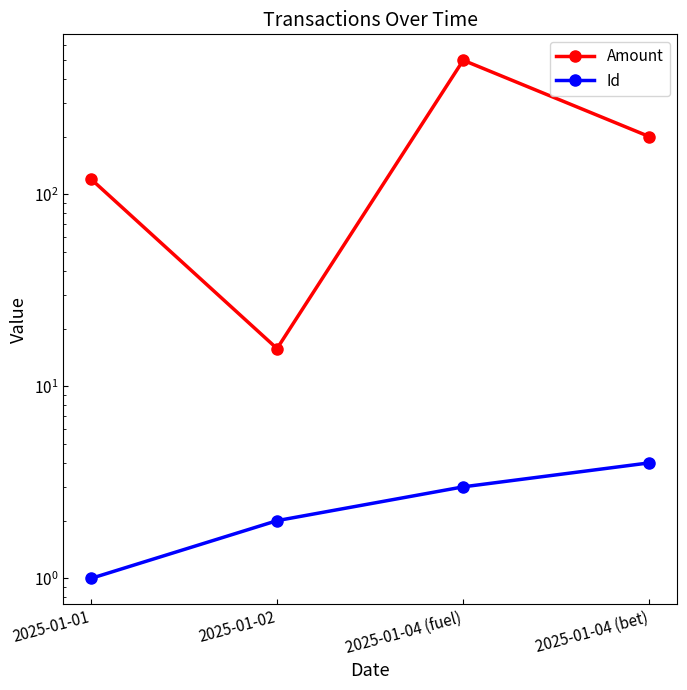

At which label is Amount closest to 257?

2025-01-04 (bet)